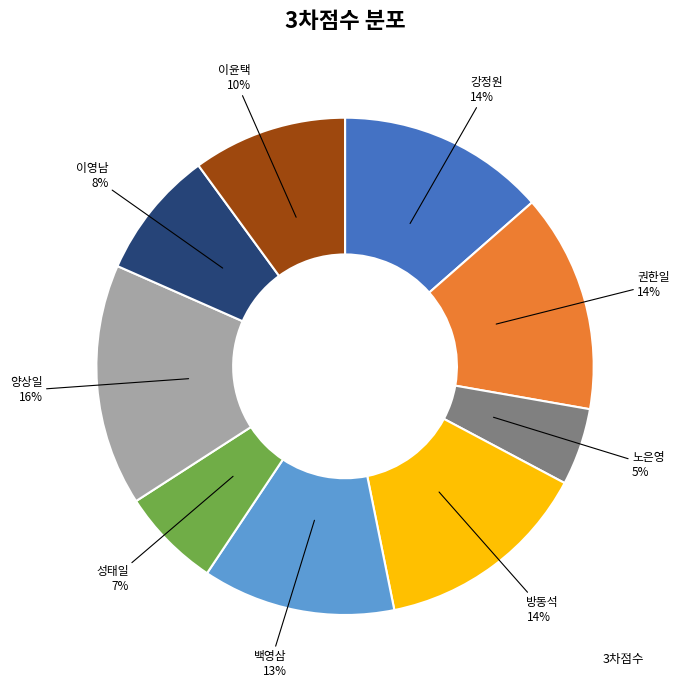

Count the number of slices in the pie.

9